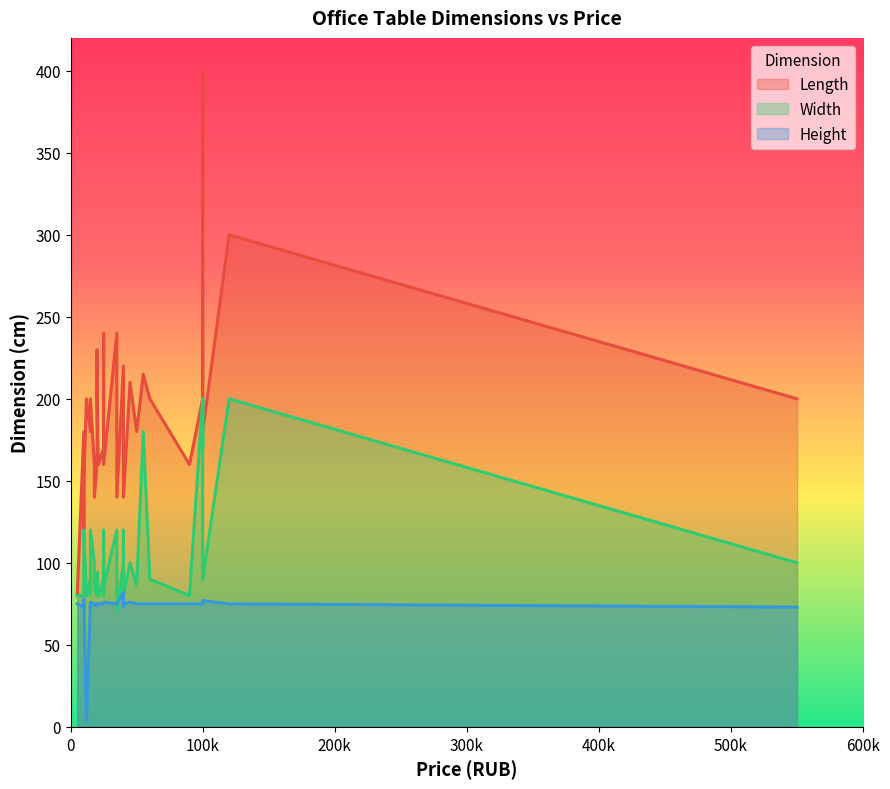

Does the chart display data point markers on the line(s)?

No